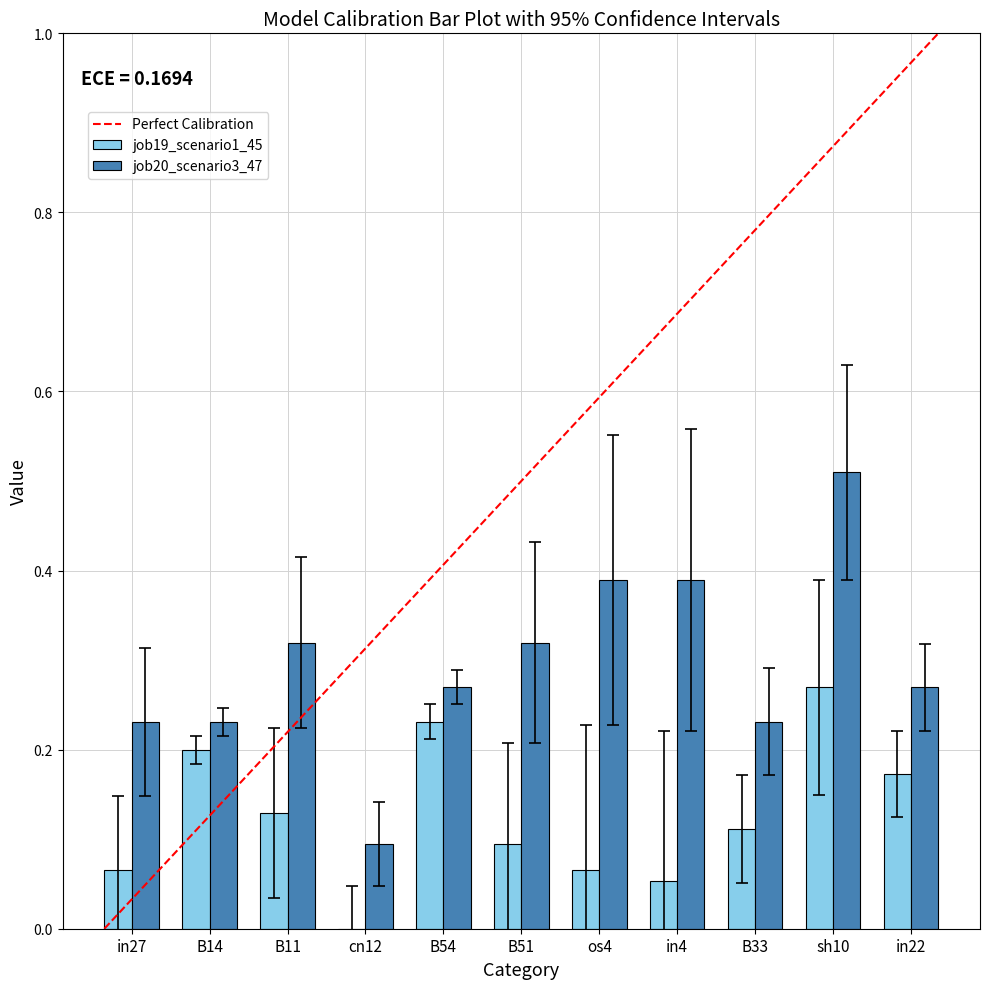

Between B54 and B33, which series saw the biggest shift?

job19_scenario1_45